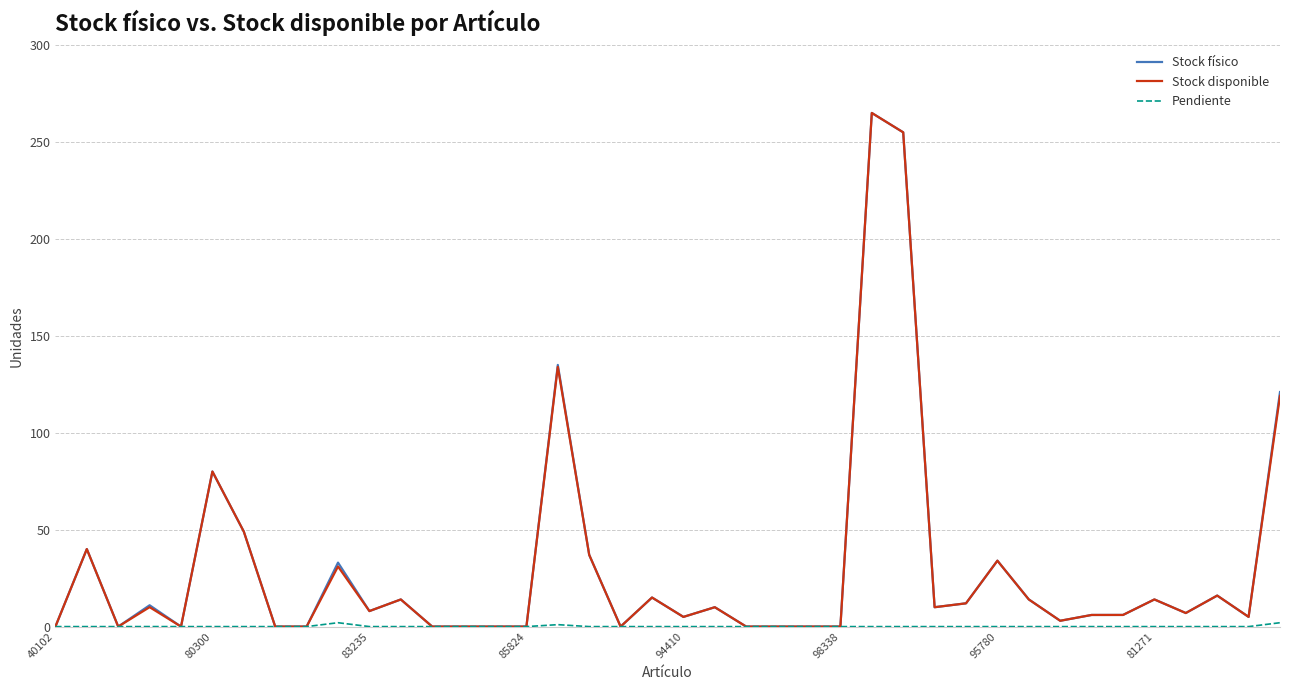

What is the greatest value displayed?

265.0